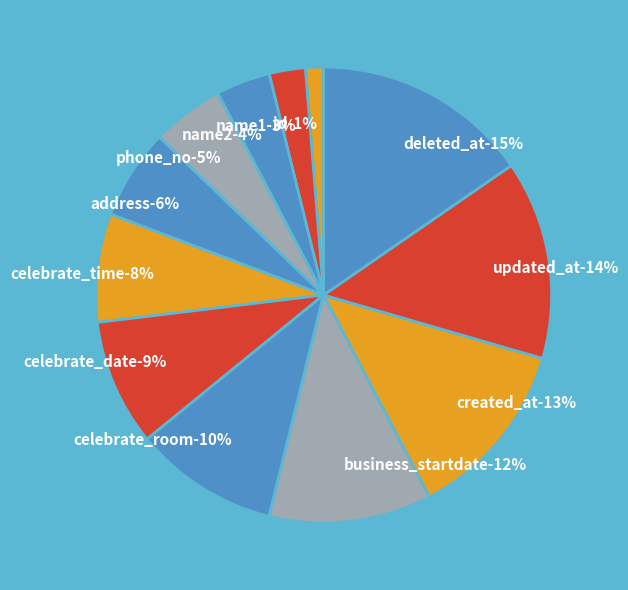

To the nearest percent, what portion does celebrate_room represent?

10%